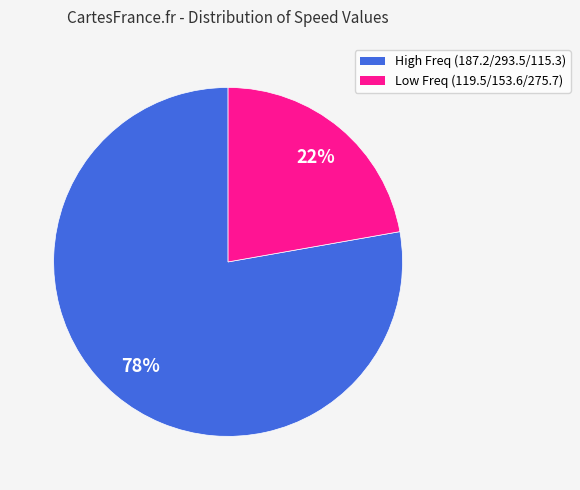

How many segments does this pie chart have?

2